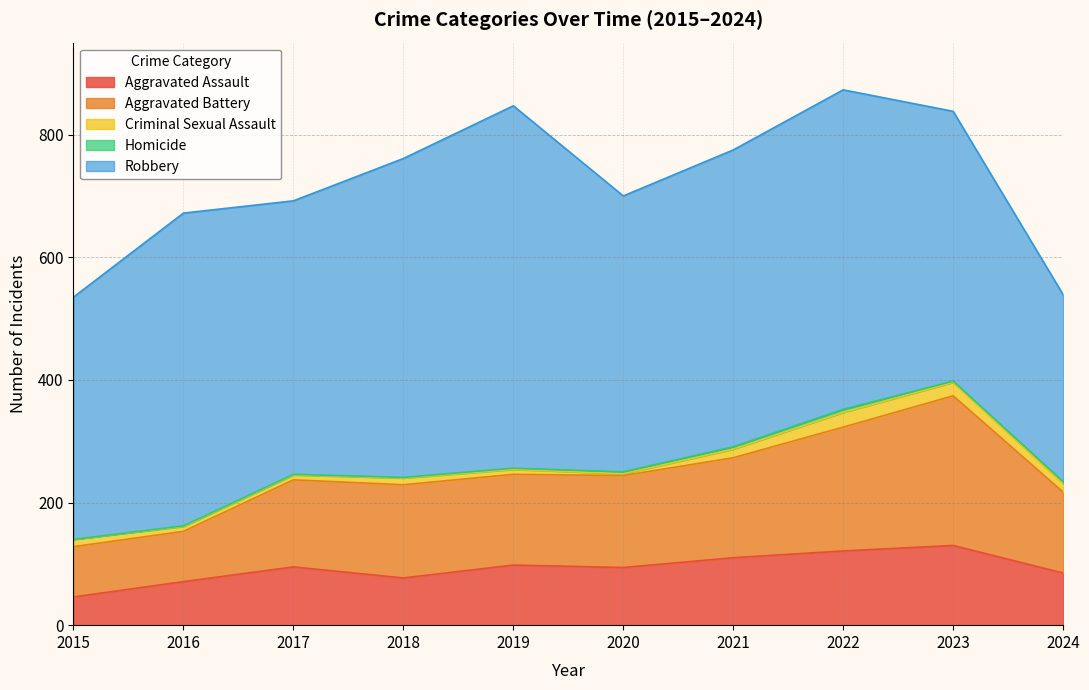

How many values in the Aggravated Assault series are below 95?

5